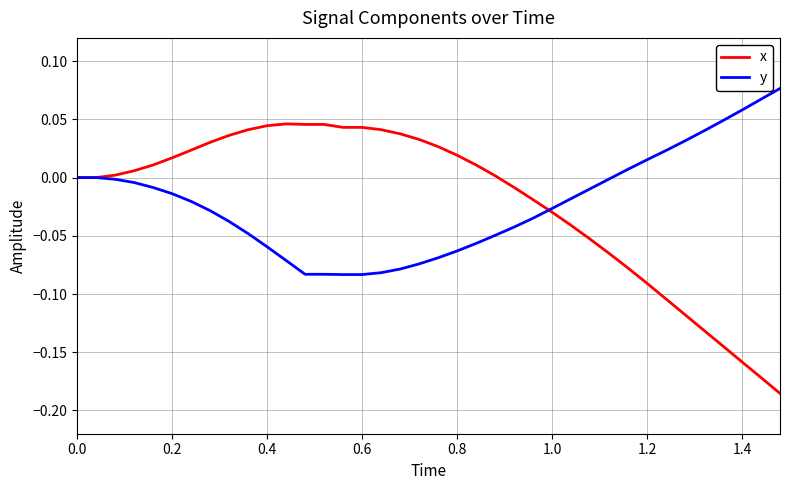

Which series has the largest range (max minus min)?

x